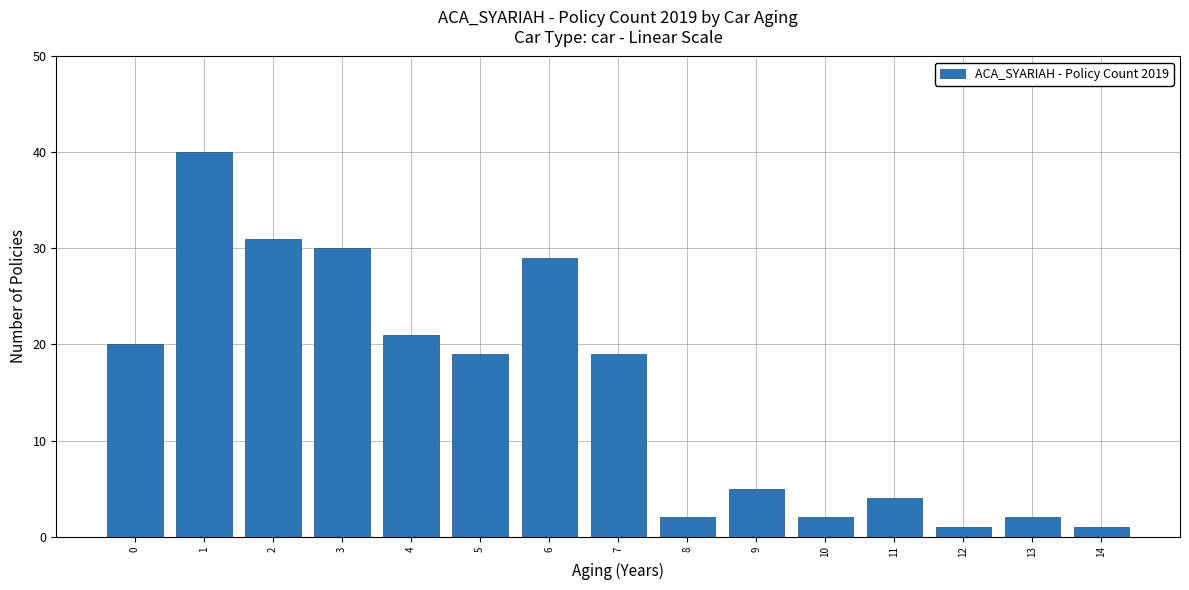

How many bars are there in total?

15